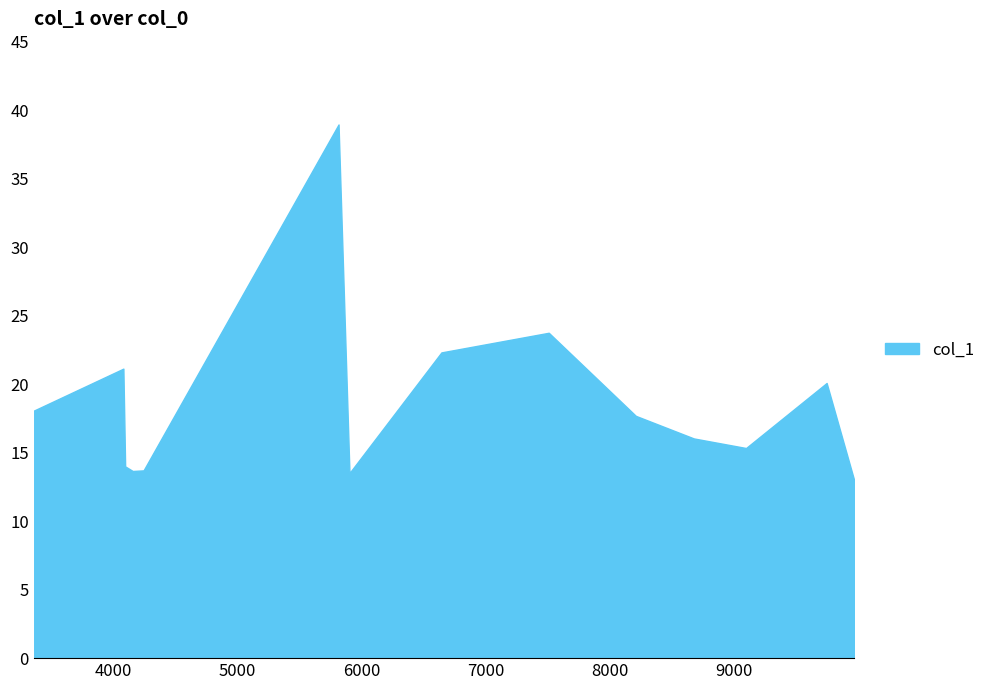

What is the maximum value shown in the chart?

39.0